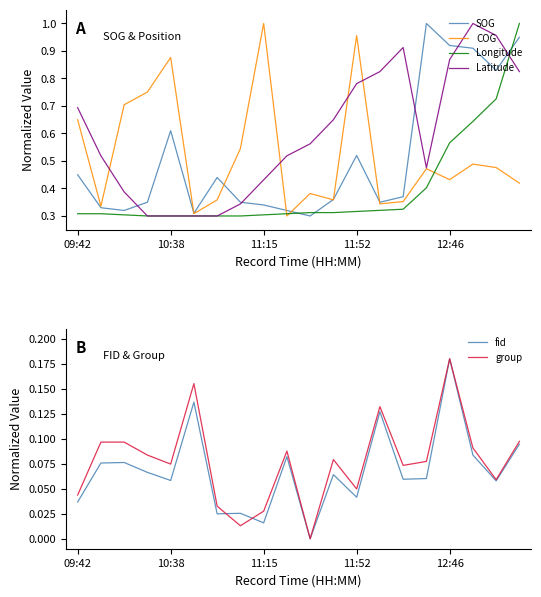

Reading left to right, what are all the values shown in this chart?

SOG: 0.4	0.3	0.3	0.3	0.6	0.3	0.4	0.3	0.3	0.3	0.3	0.4	0.5	0.3	0.4	1.0	0.9	0.9	0.8	0.9
COG: 0.6	0.3	0.7	0.8	0.9	0.3	0.4	0.5	1.0	0.3	0.4	0.4	1.0	0.3	0.4	0.5	0.4	0.5	0.5	0.4
Longitude: 0.3	0.3	0.3	0.3	0.3	0.3	0.3	0.3	0.3	0.3	0.3	0.3	0.3	0.3	0.3	0.4	0.6	0.6	0.7	1.0
Latitude: 0.7	0.5	0.4	0.3	0.3	0.3	0.3	0.3	0.4	0.5	0.6	0.6	0.8	0.8	0.9	0.5	0.9	1.0	1.0	0.8
fid: 0.0	0.1	0.1	0.1	0.1	0.1	0.0	0.0	0.0	0.1	0.0	0.1	0.0	0.1	0.1	0.1	0.2	0.1	0.1	0.1
group: 0.0	0.1	0.1	0.1	0.1	0.2	0.0	0.0	0.0	0.1	0.0	0.1	0.0	0.1	0.1	0.1	0.2	0.1	0.1	0.1